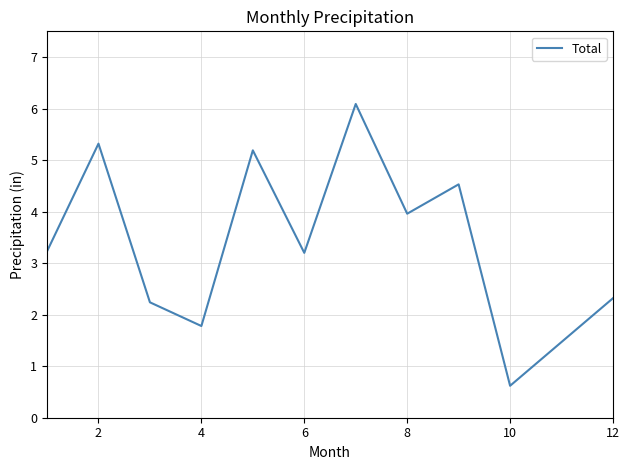

What is the sum of all values?

40.0